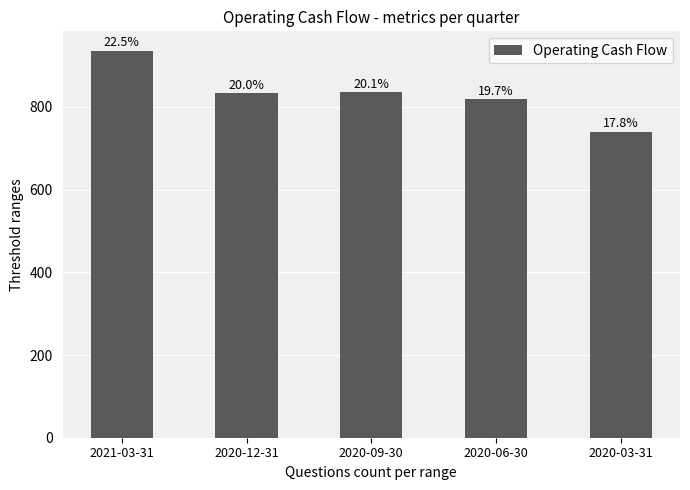

List the labels in order of value, largest first.

2021-03-31, 2020-09-30, 2020-12-31, 2020-06-30, 2020-03-31